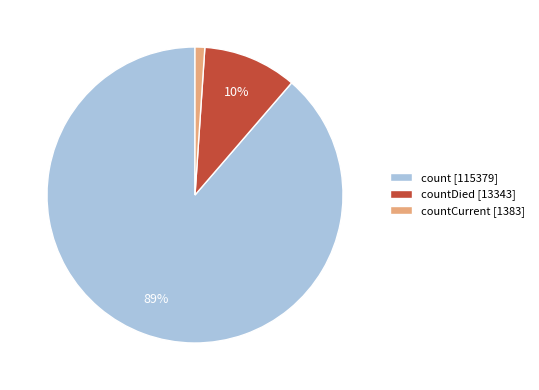

How many slices are in this pie chart?

3